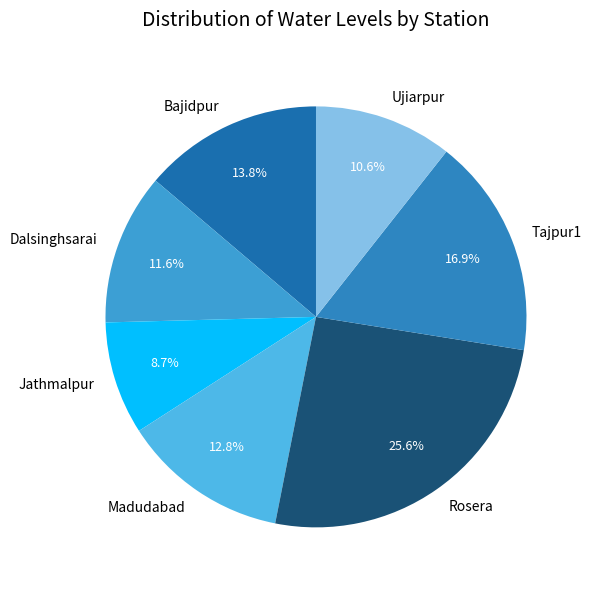

Is it true that Dalsinghsarai is 1% of the pie?

False